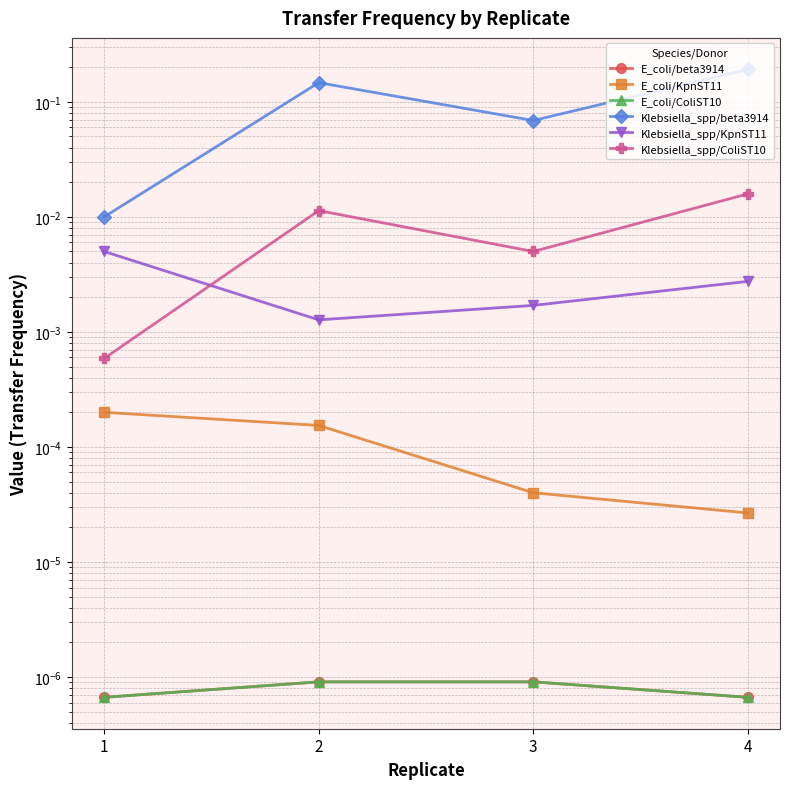

The value of Klebsiella_spp/KpnST11 at 3 is 0.0. True or false?

True